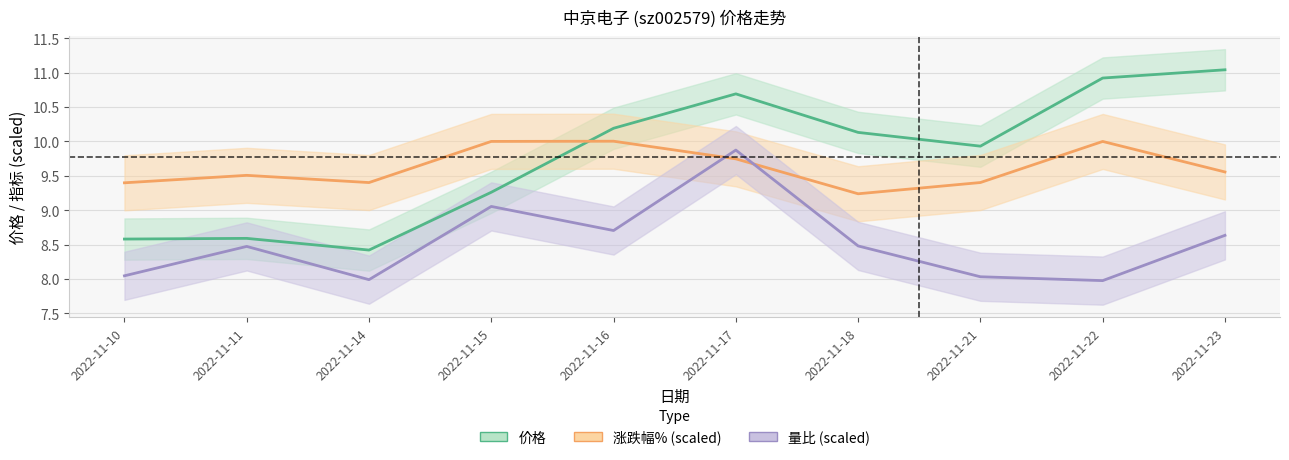

Is this an area chart (filled region under the line)?

No